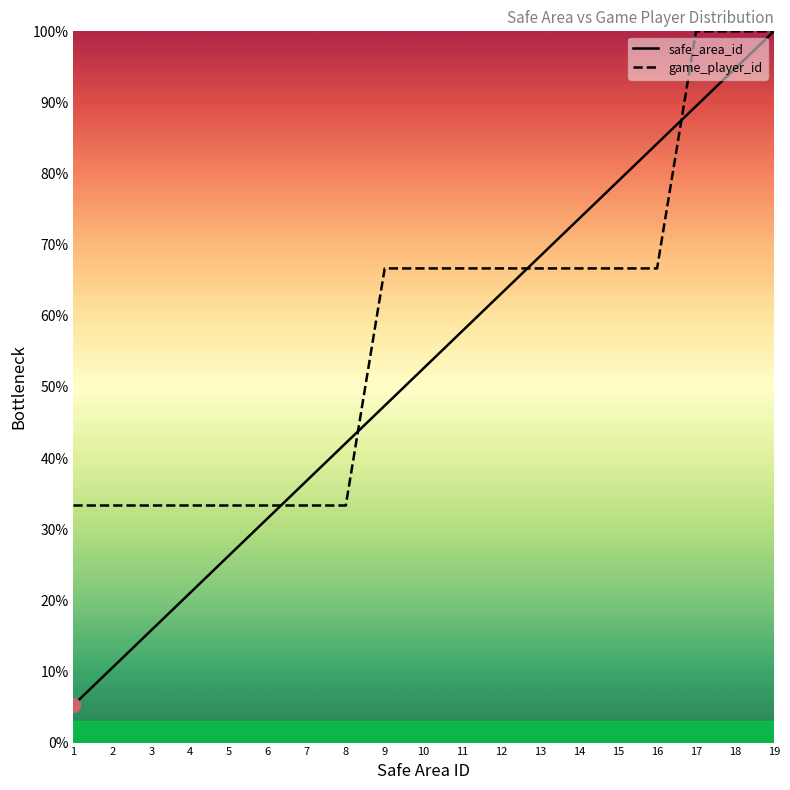

How many values in the safe_area_id series exceed 52?

10